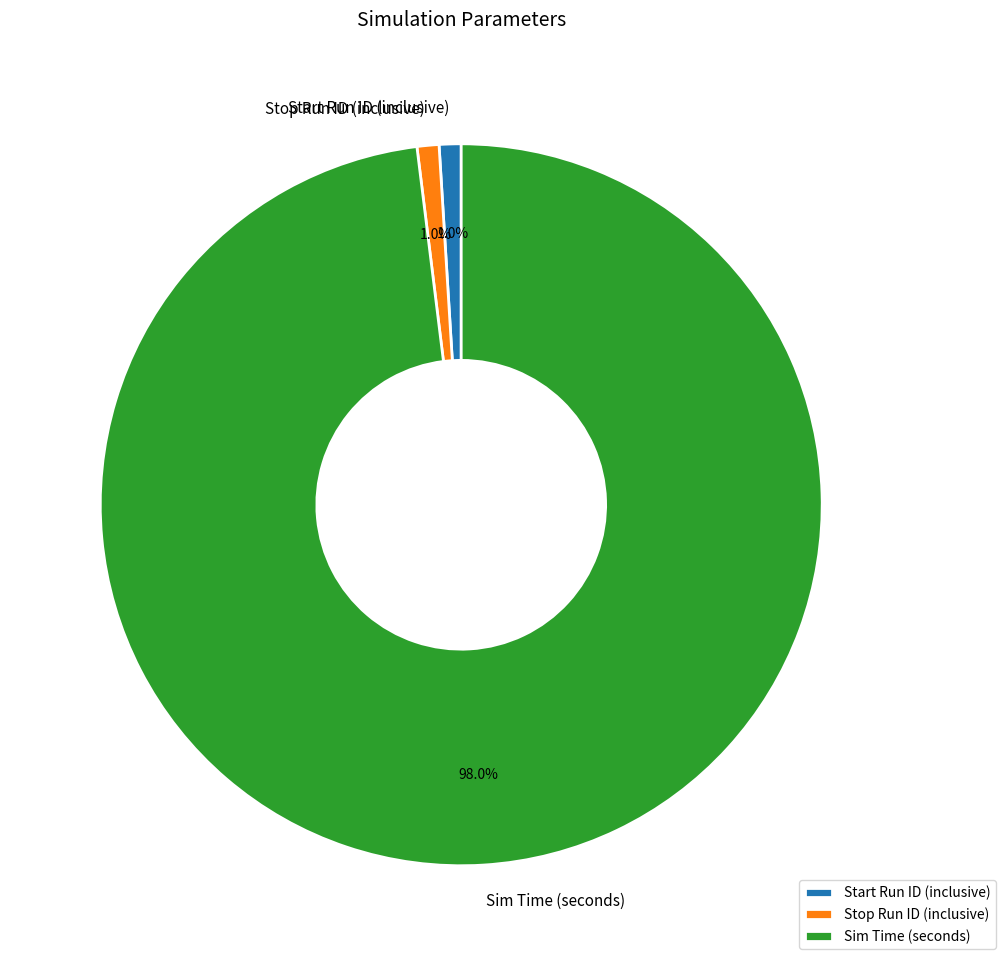

How many segments does this pie chart have?

3